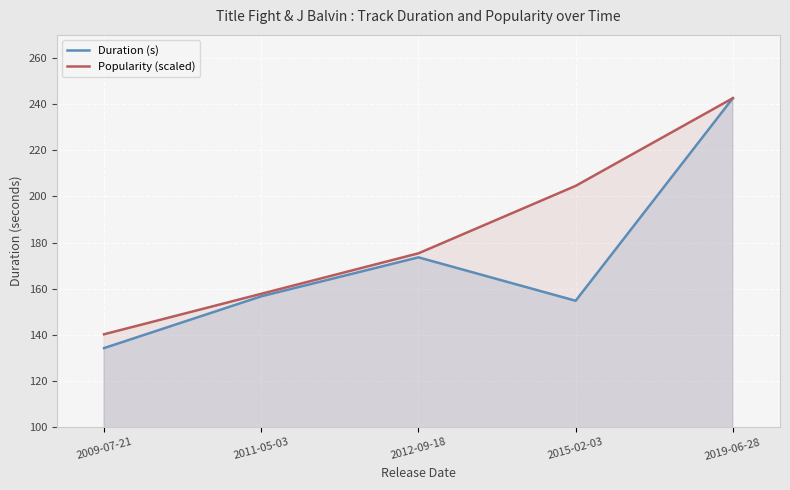

What is the maximum value shown in the chart?

242.6